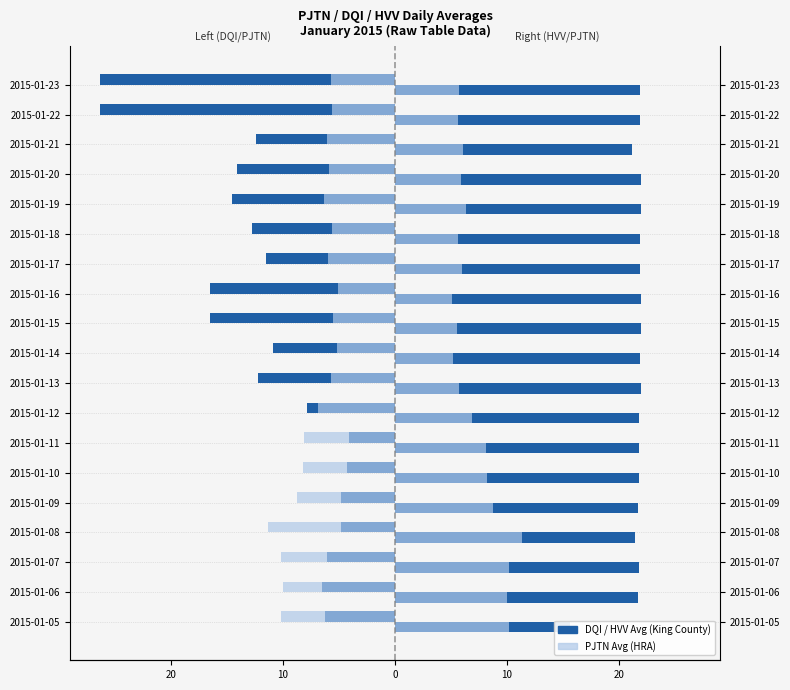

What is the value of the PJTN Avg (HRA) right bar at the 9th from the left?

5.7